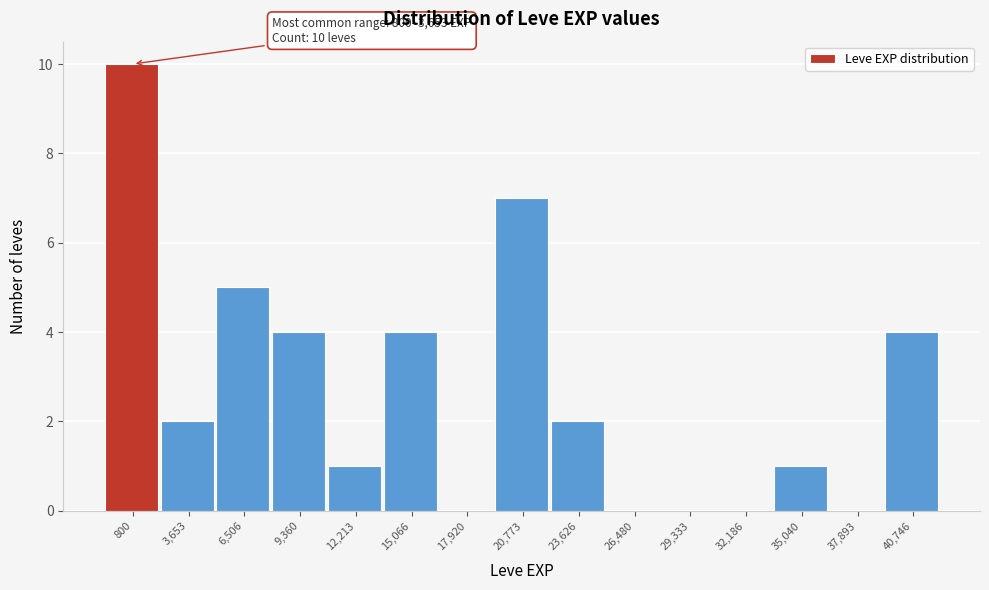

Reading left to right, transcribe all the data shown in this chart.

800=10	3,653=2	6,506=5	9,360=4	12,213=1	15,066=4	17,920=0	20,773=7	23,626=2	26,480=0	29,333=0	32,186=0	35,040=1	37,893=0	40,746=4